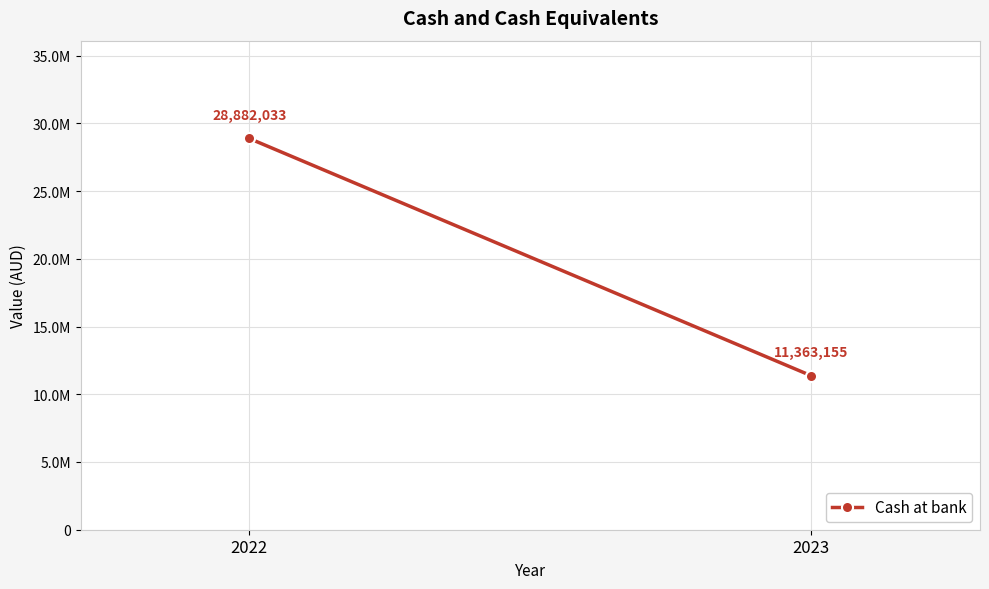

The chart shows a value of 28882033 at 2022. True or false?

True